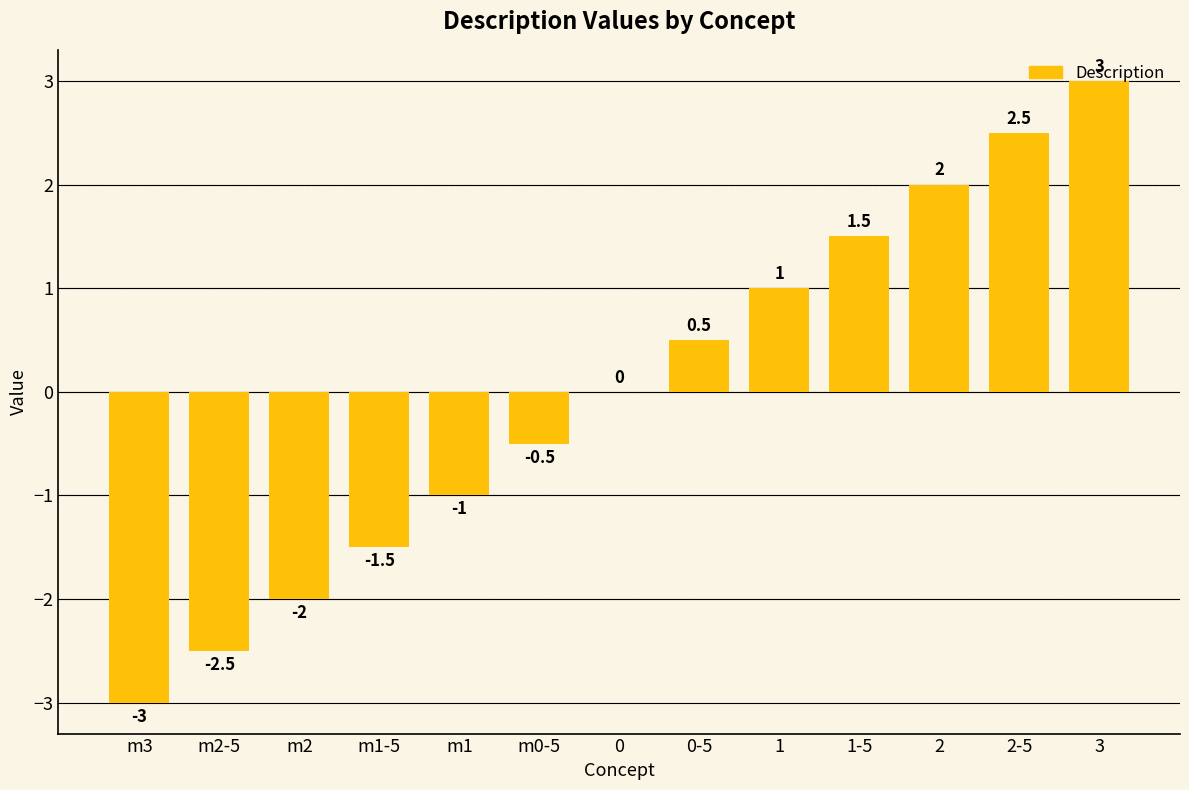

What is the sum of the values at m2-5 and m1?

-3.5